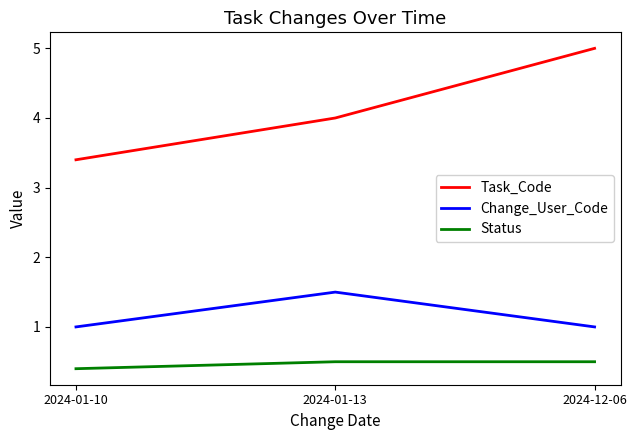

Is the value of Status at 2024-01-10 greater than the value of Change_User_Code at 2024-01-10?

No